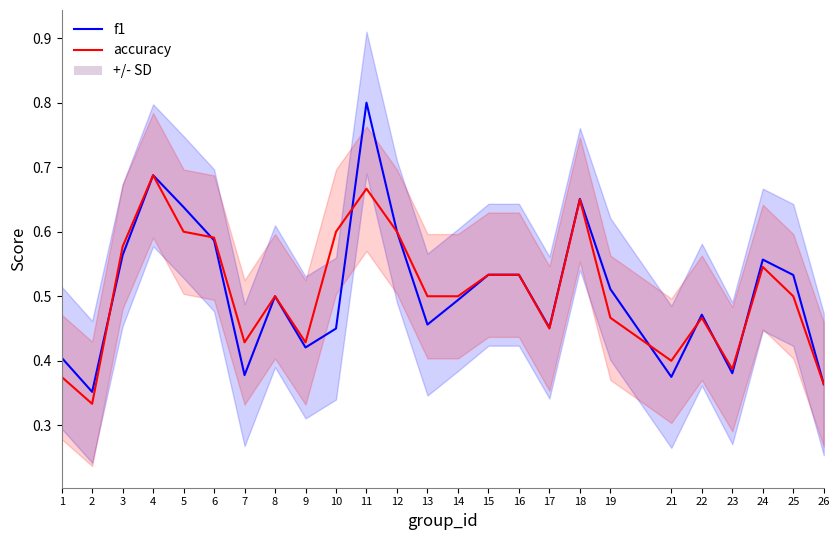

Rank the series by their maximum value, from lowest to highest.

accuracy, f1